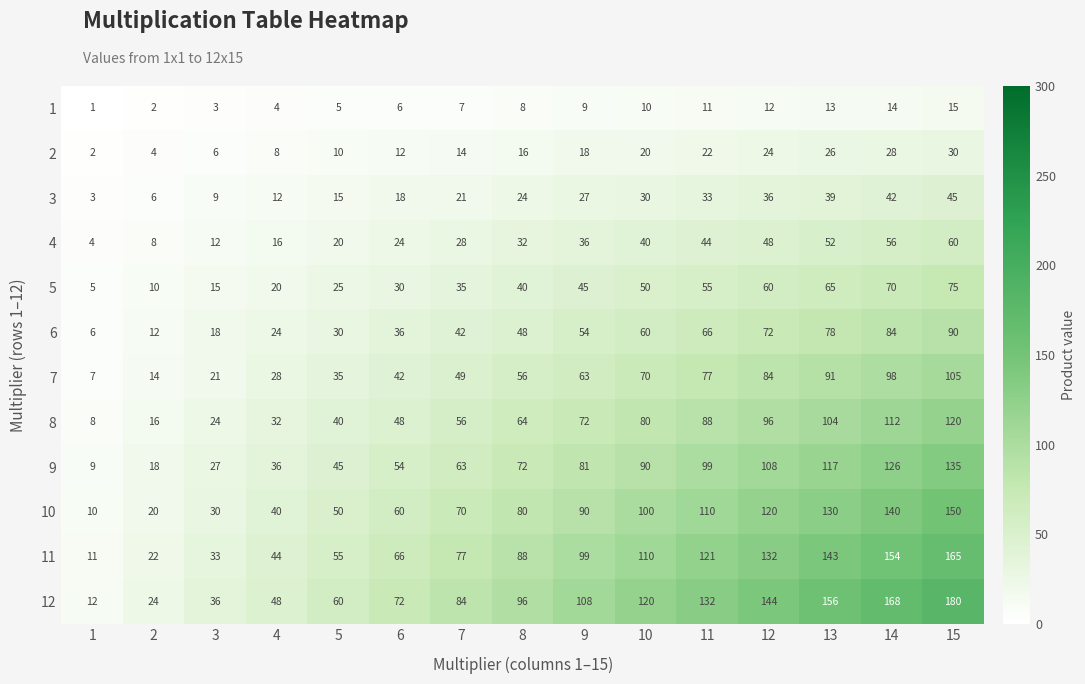

Which category has the highest value across all series?

15